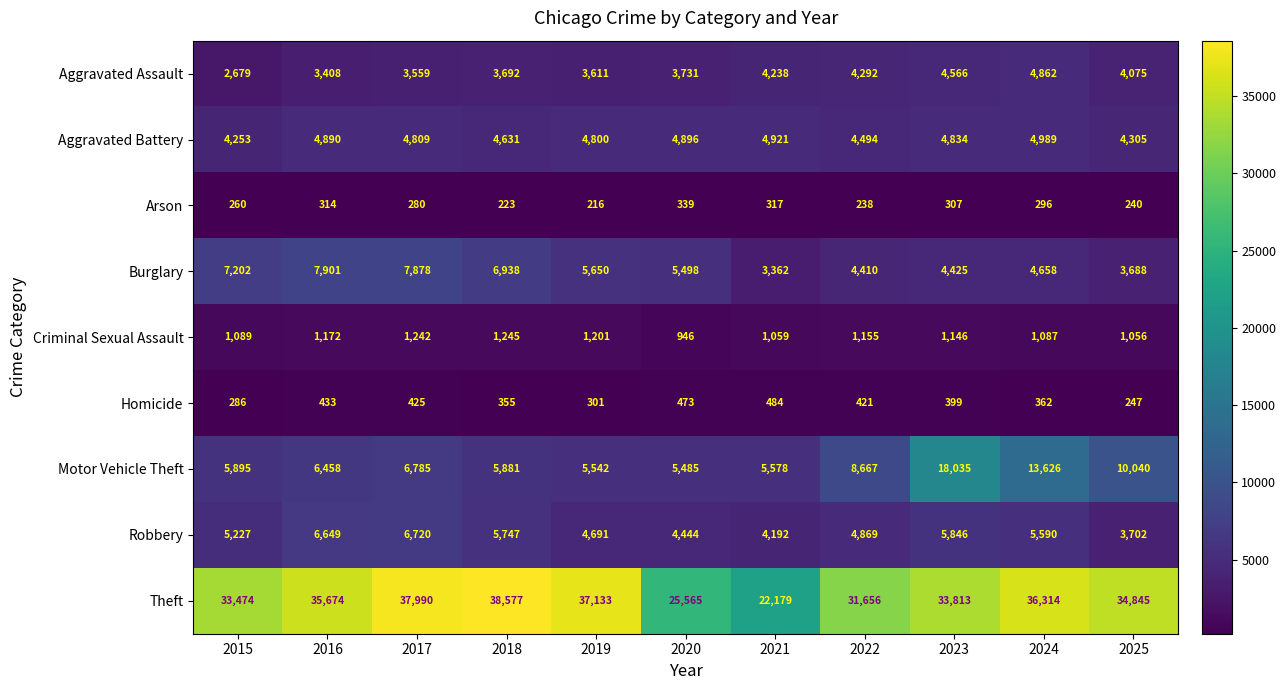

What is the difference between the highest and lowest values at 2022?

31418